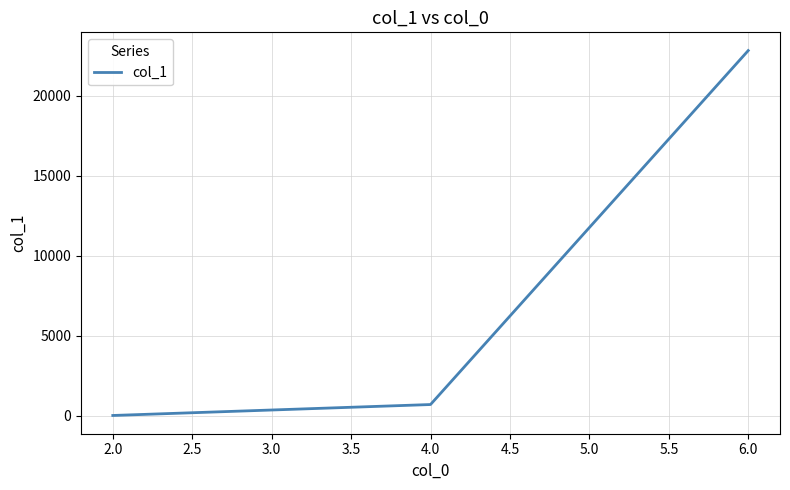

Approximately how many times larger is the value at 6.0 compared to 4.0?

32.1